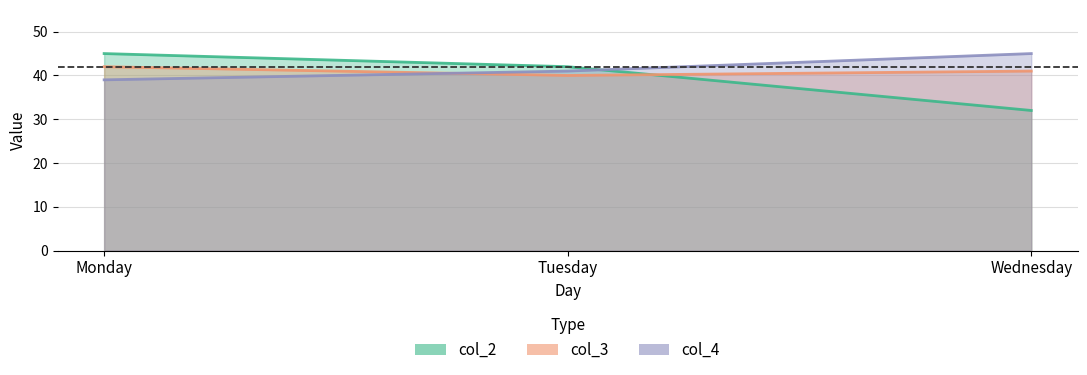

True or false: col_2 has a value of 26 at Monday.

False